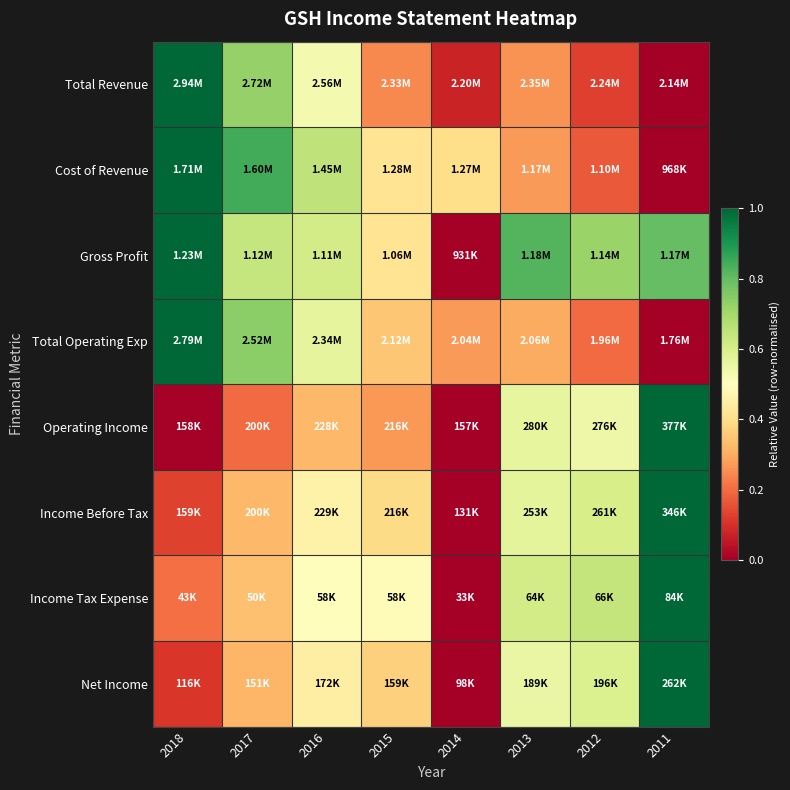

Reading left to right, what are all the values shown in this chart?

Total Revenue: 2018=1.0	2017=0.7	2016=0.5	2015=0.2	2014=0.1	2013=0.3	2012=0.1	2011=0.0
Cost of Revenue: 2018=1.0	2017=0.8	2016=0.6	2015=0.4	2014=0.4	2013=0.3	2012=0.2	2011=0.0
Gross Profit: 2018=1.0	2017=0.6	2016=0.6	2015=0.4	2014=0.0	2013=0.8	2012=0.7	2011=0.8
Total Operating Exp: 2018=1.0	2017=0.7	2016=0.6	2015=0.3	2014=0.3	2013=0.3	2012=0.2	2011=0.0
Operating Income: 2018=0.0	2017=0.2	2016=0.3	2015=0.3	2014=0.0	2013=0.6	2012=0.5	2011=1.0
Income Before Tax: 2018=0.1	2017=0.3	2016=0.5	2015=0.4	2014=0.0	2013=0.6	2012=0.6	2011=1.0
Income Tax Expense: 2018=0.2	2017=0.3	2016=0.5	2015=0.5	2014=0.0	2013=0.6	2012=0.6	2011=1.0
Net Income: 2018=0.1	2017=0.3	2016=0.4	2015=0.4	2014=0.0	2013=0.6	2012=0.6	2011=1.0